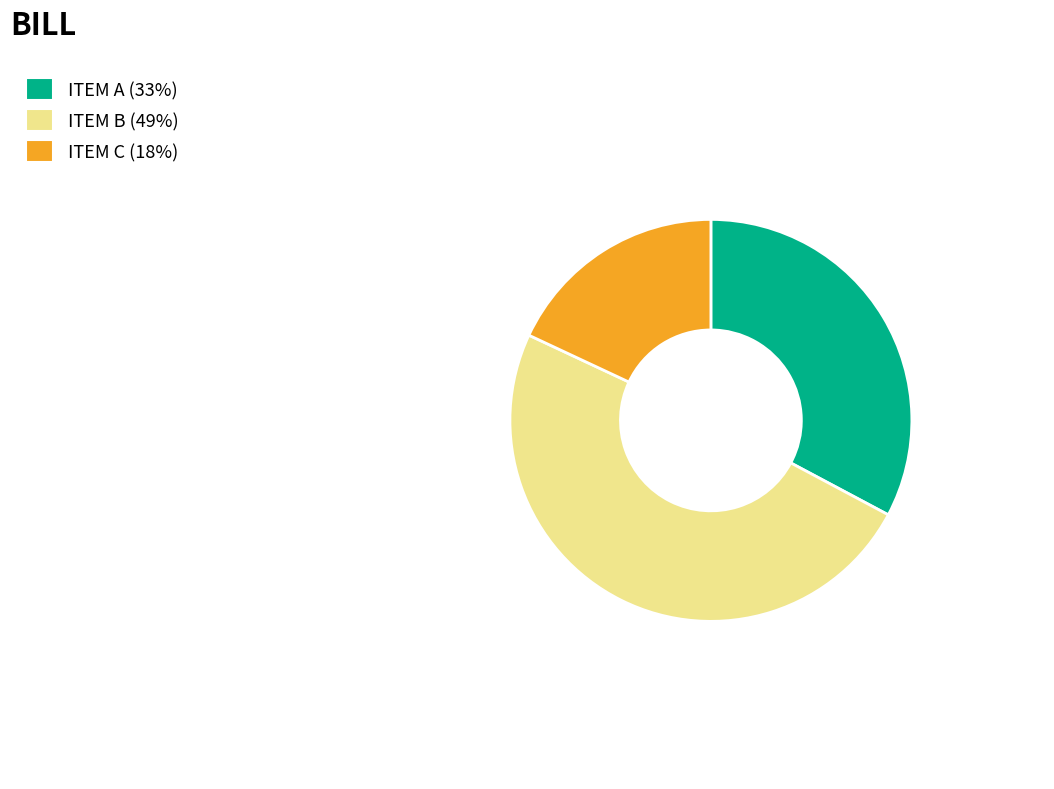

How many segments does this pie chart have?

3